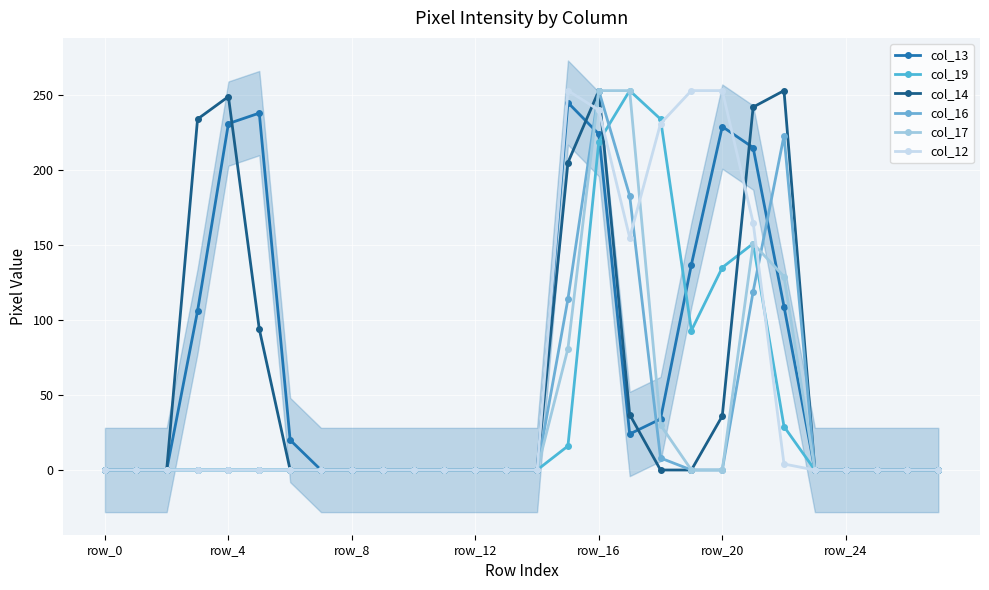

How many categories are shown in the chart?

28